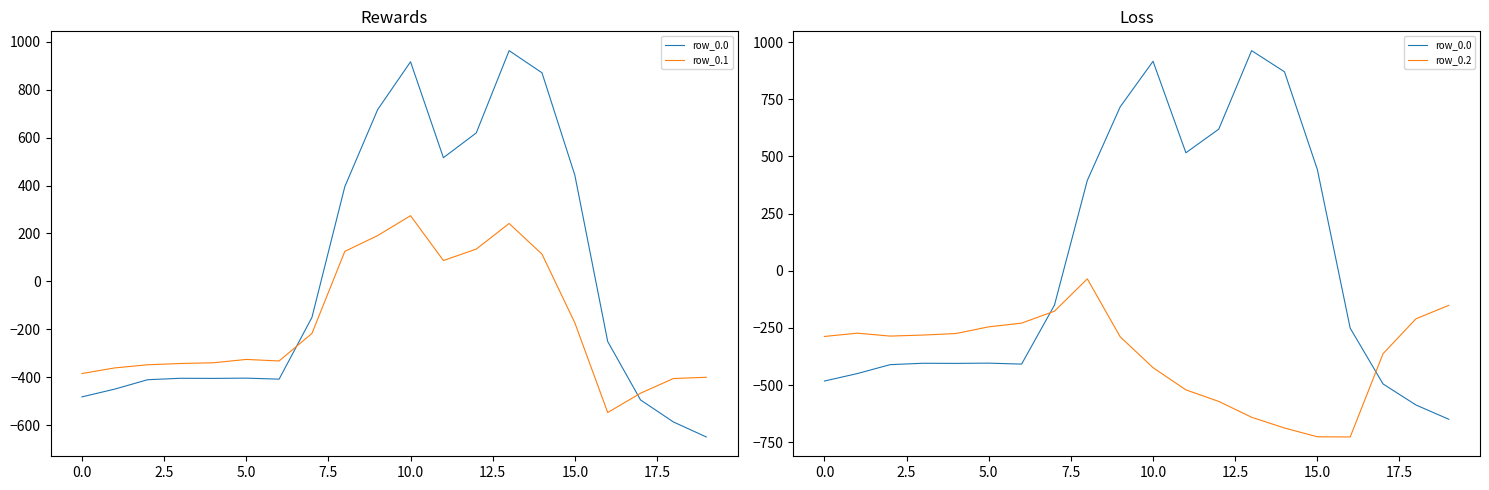

Read the row_0.0 value at 14.

870.3